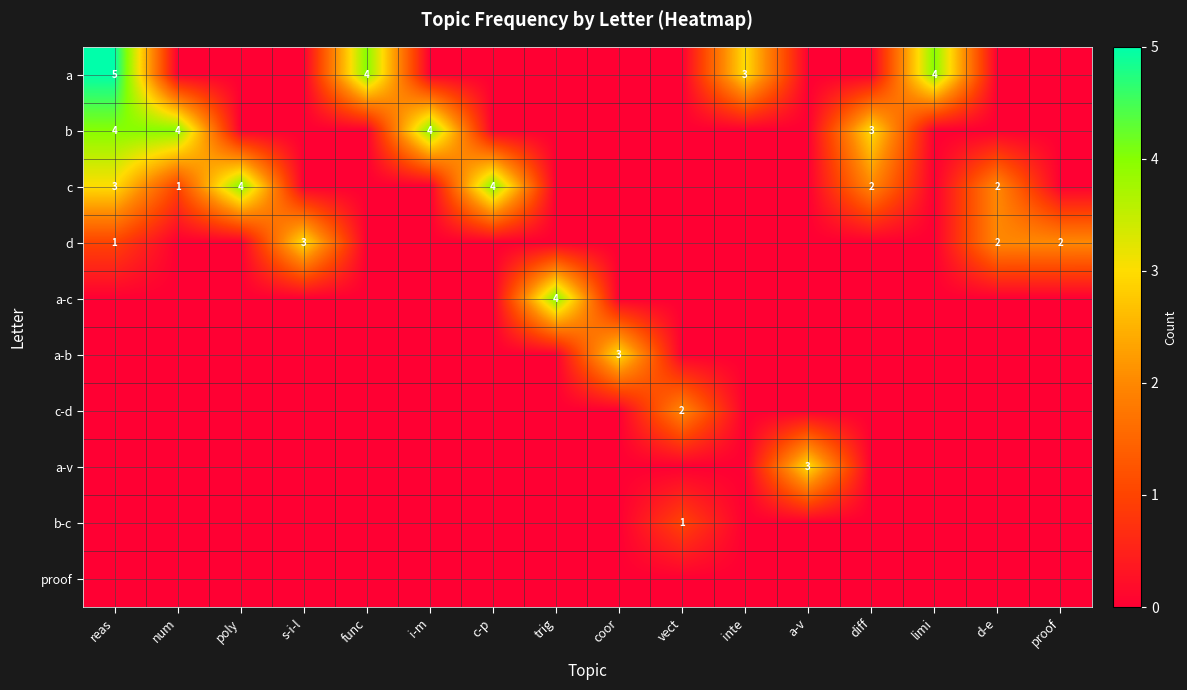

Is it true that c equals 7 at c-p?

False